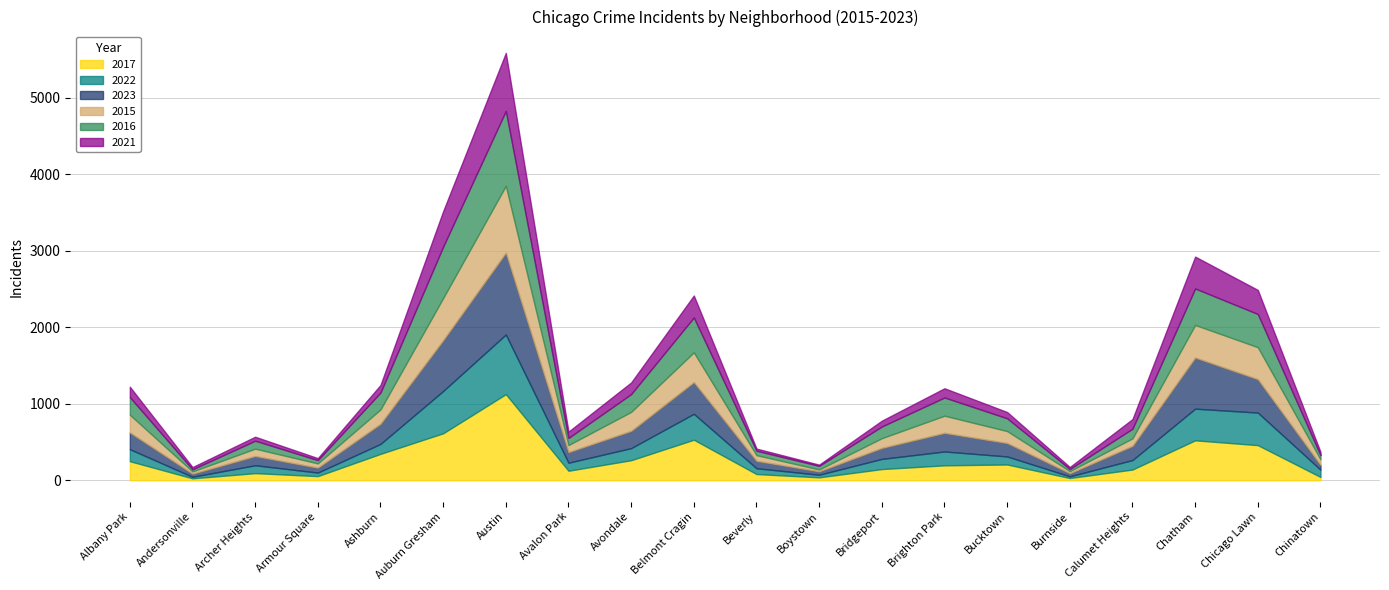

Is it true that 2023 equals 752 at Chicago Lawn?

False